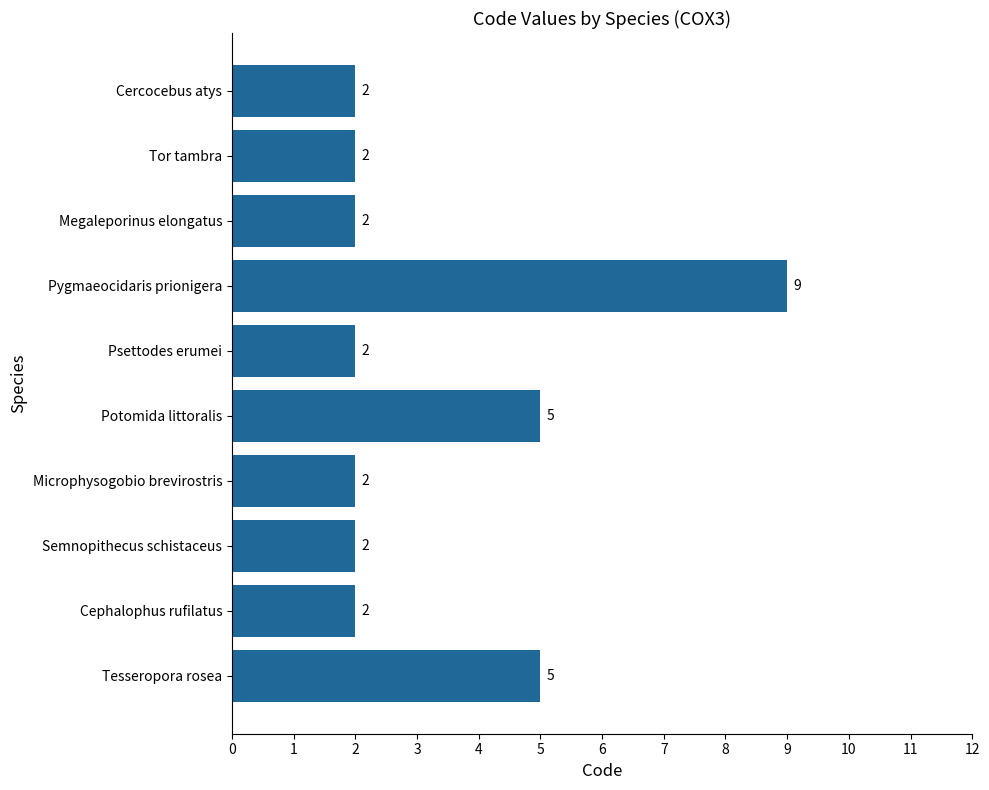

Reading top to bottom, transcribe all the data shown in this chart.

2	2	2	9	2	5	2	2	2	5